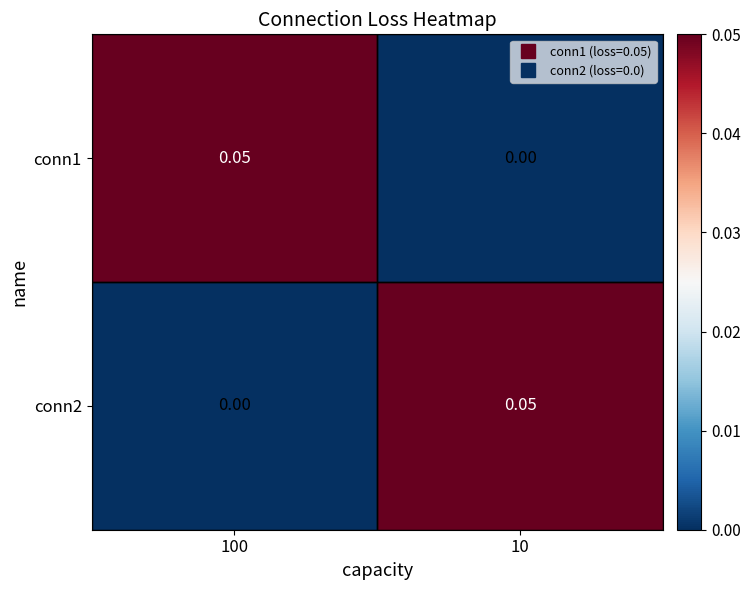

How many distinct data groups are displayed?

2